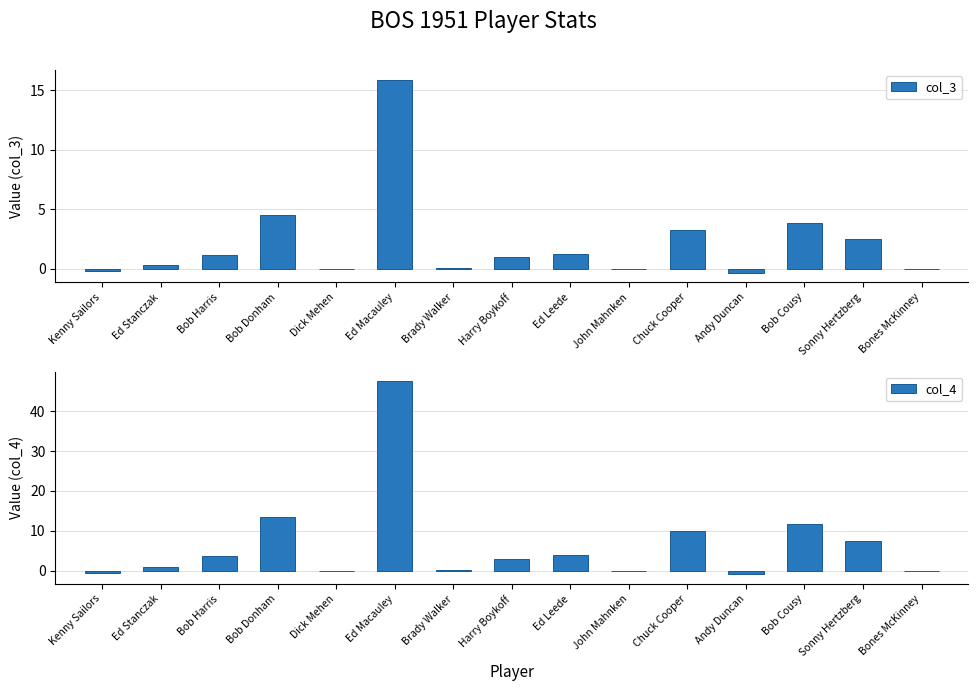

Reading left to right, transcribe all the data shown in this chart.

col_3: -0.2	0.3	1.2	4.5	0.0	15.9	0.1	1.0	1.3	0.0	3.3	-0.3	3.9	2.5	0.0
col_4: -0.6	0.9	3.6	13.4	0.0	47.5	0.3	3.0	3.9	0.0	9.9	-0.9	11.6	7.5	0.0